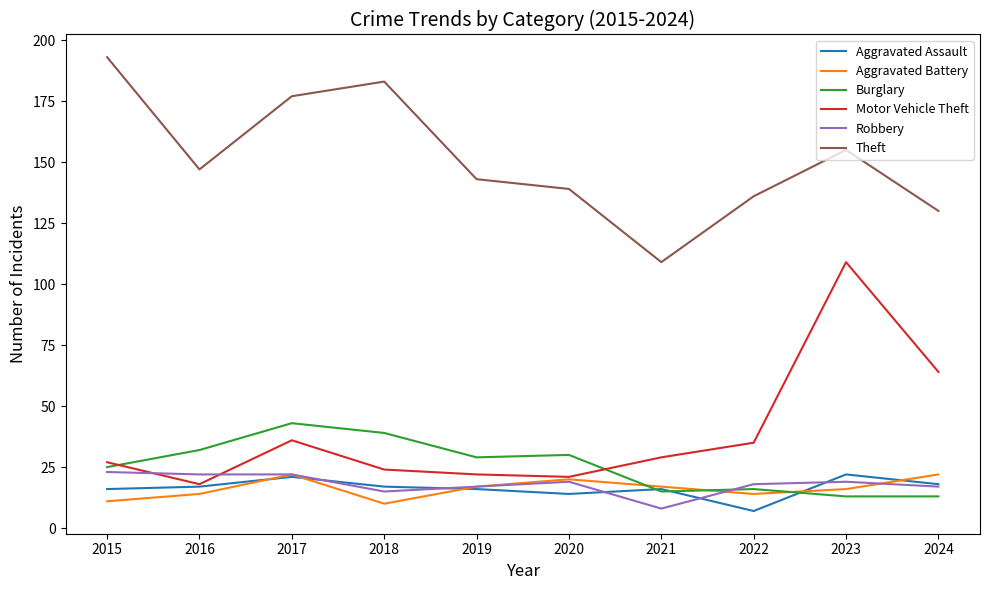

What is the difference between the maximum and minimum values in the Robbery series?

15